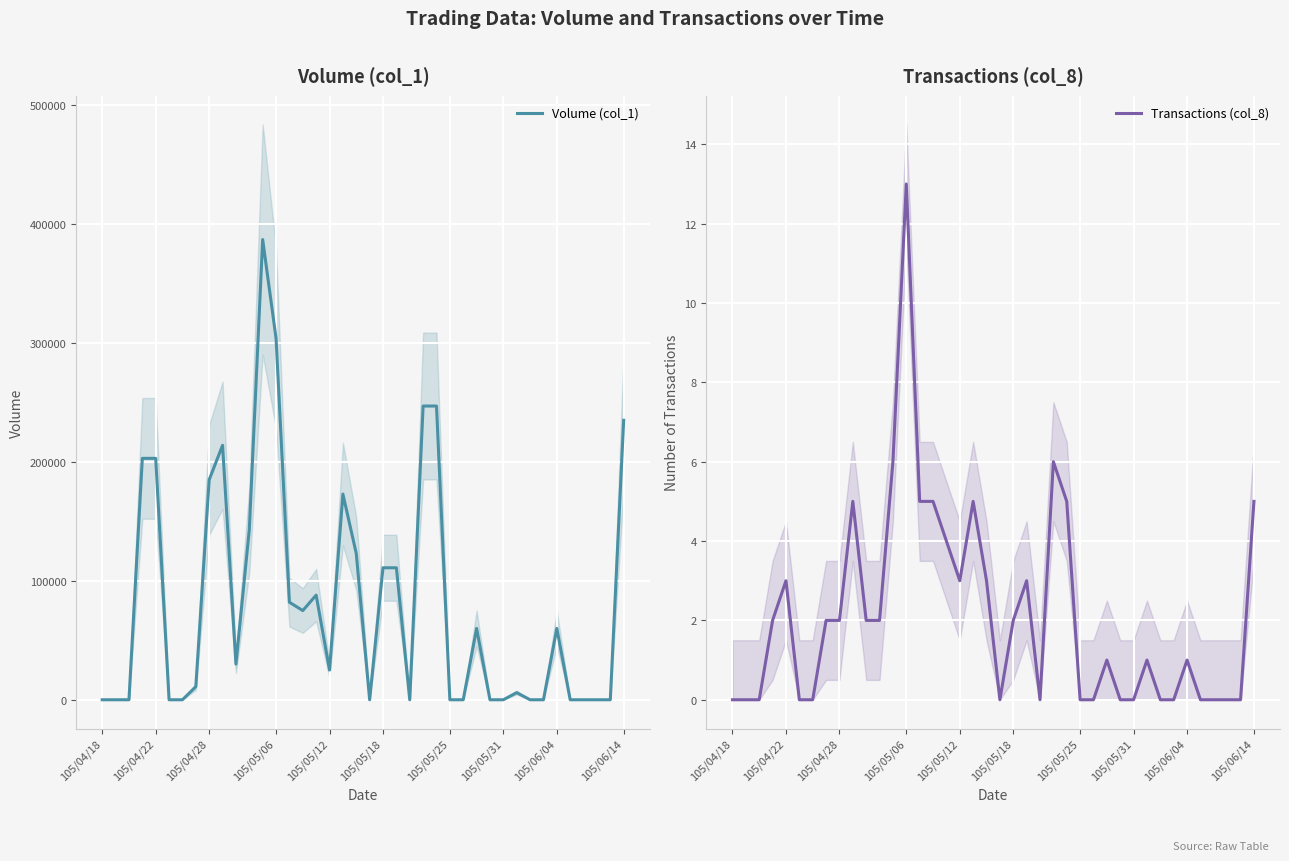

The value of Volume (col_1) at 105/04/28 is 281380. True or false?

False